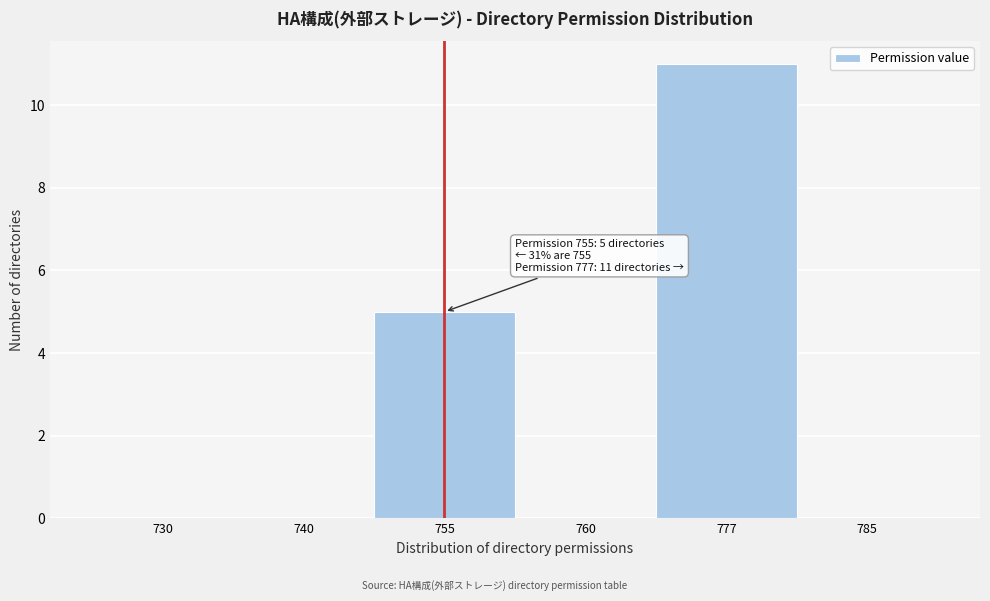

Reading left to right, extract all data points from this chart.

730=0	740=0	755=5	760=0	777=11	785=0